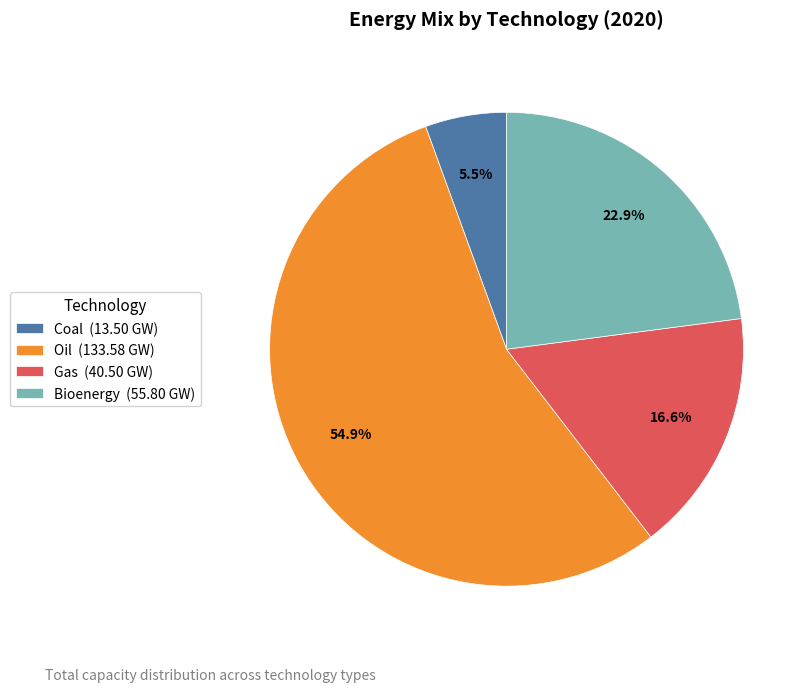

Which slice is the smallest?

Coal (13.50 GW)